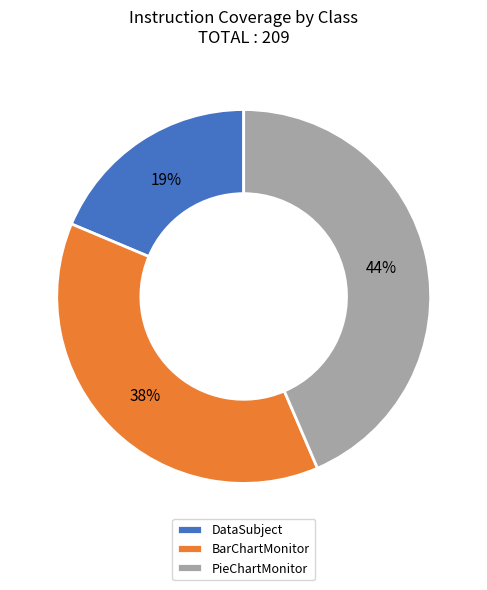

The BarChartMonitor slice represents 26% of the pie. True or false?

False